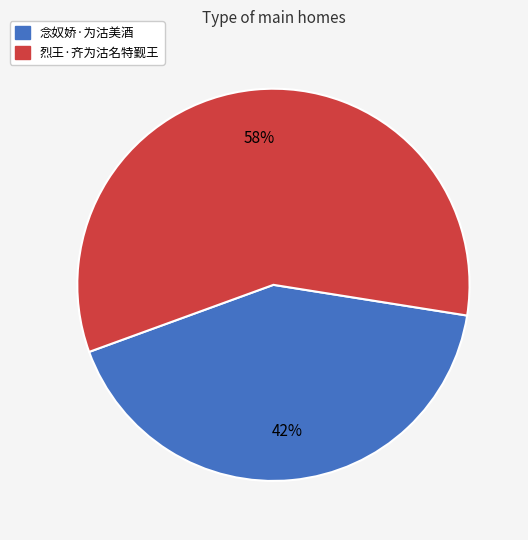

Approximately how many times larger is the value at 烈王·齐为沽名特觐王 compared to 念奴娇·为沽美酒?

1.4